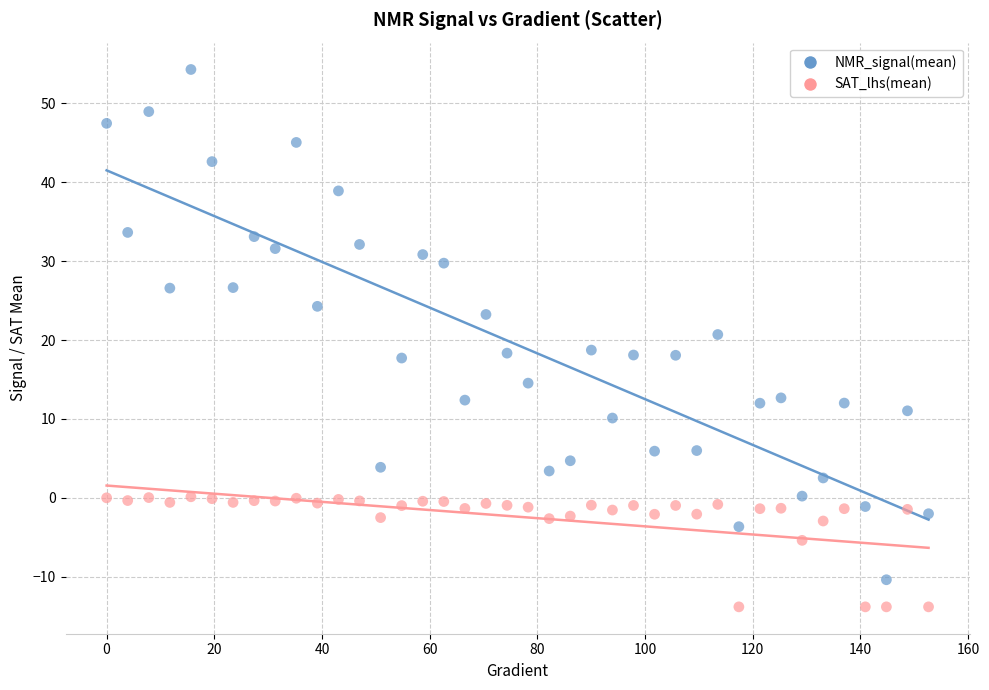

Which series contains the highest Y value?

NMR_signal(mean)